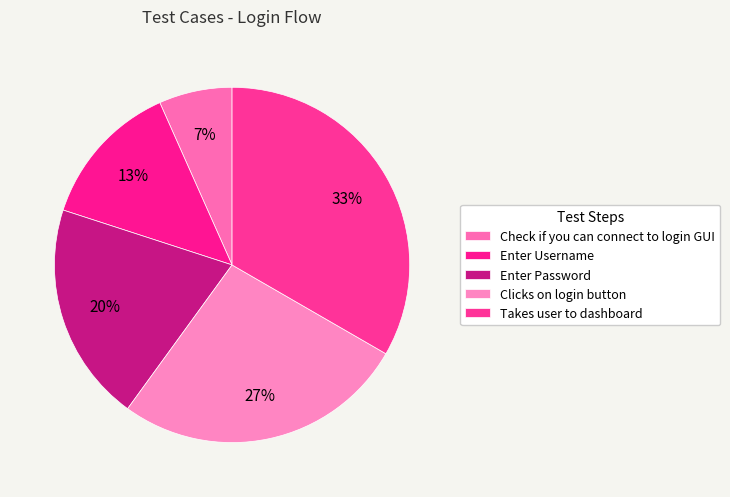

Which category has the biggest portion of the pie?

Takes user to dashboard